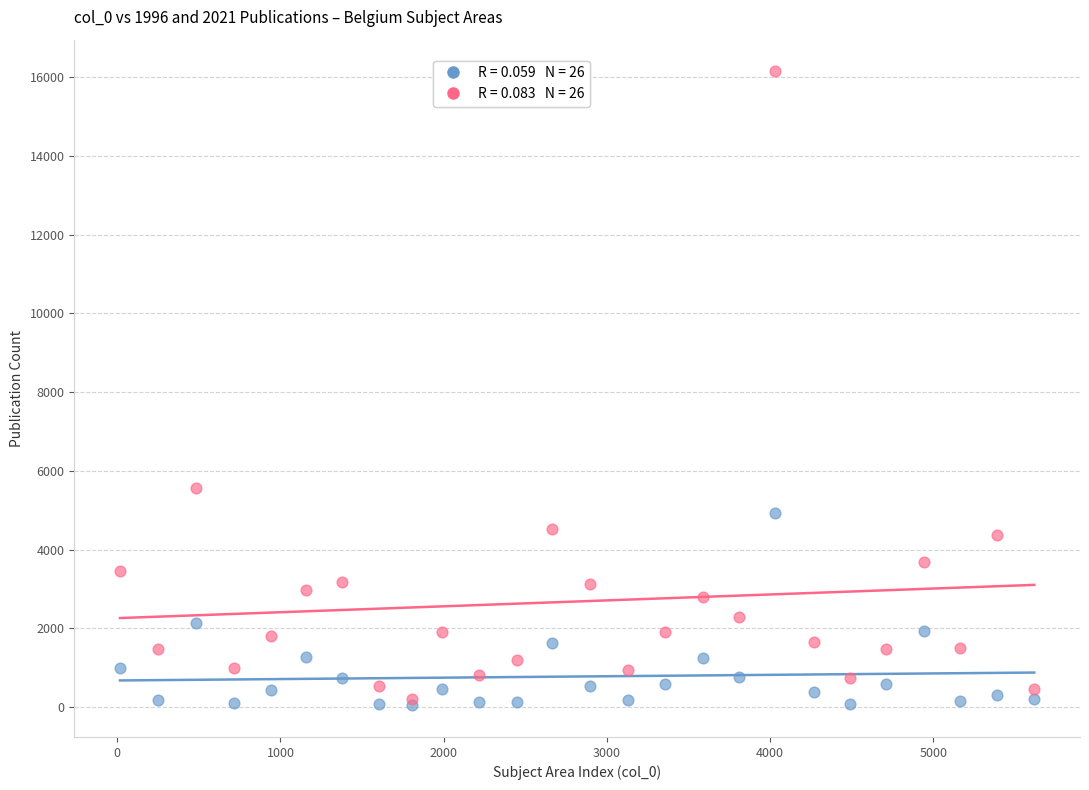

Across all series, what Y value is closest to 8096?

5575